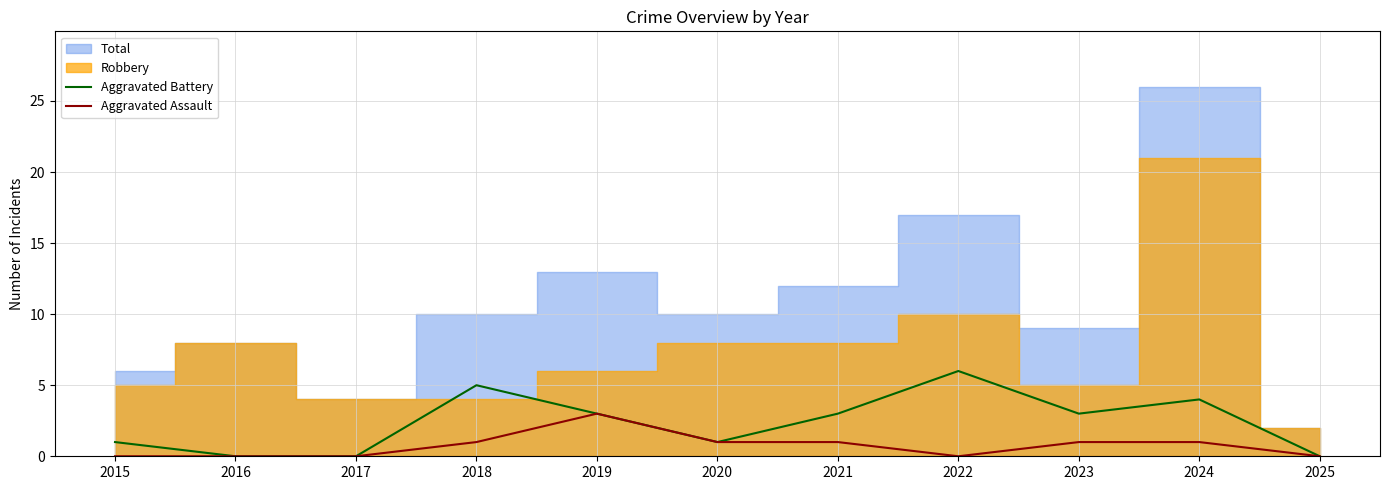

Is it true that Aggravated Assault equals 1 at 2024?

True